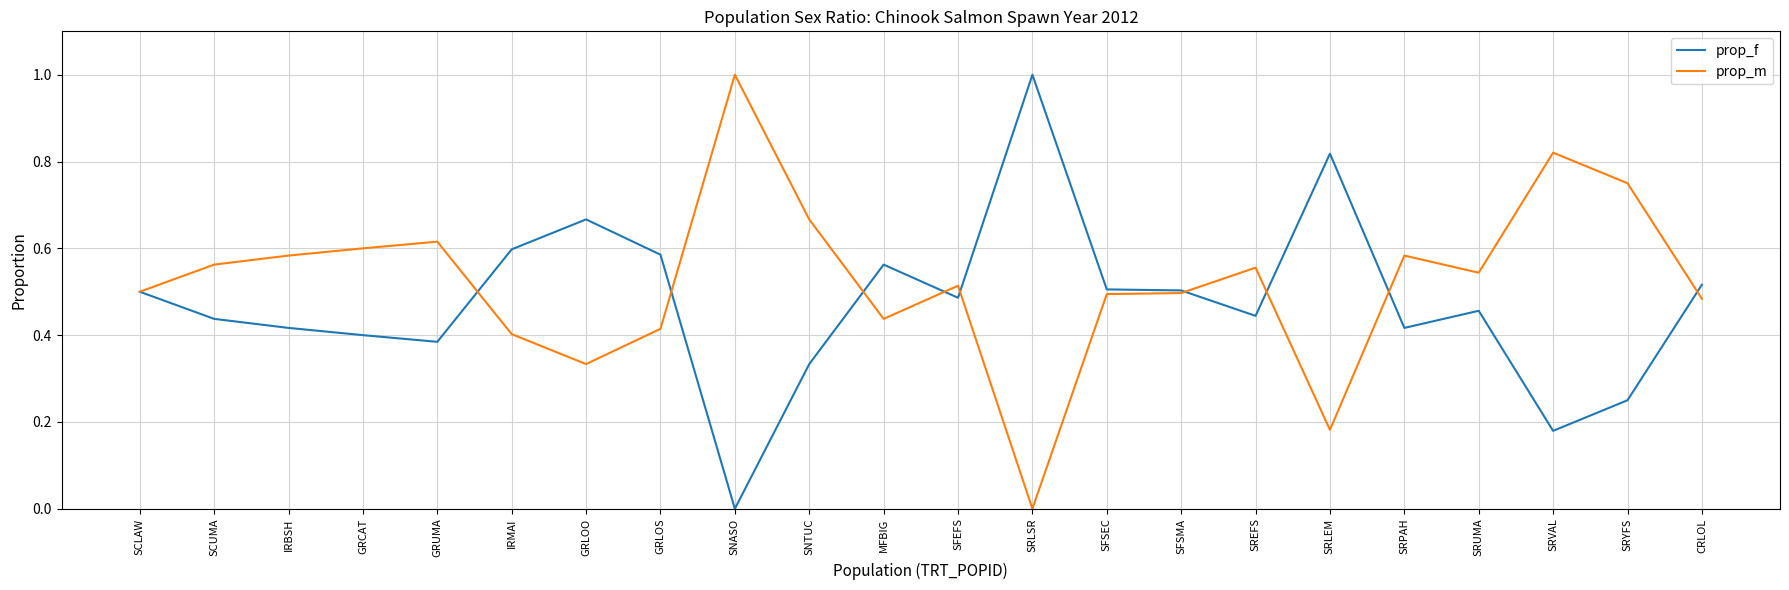

What position from the right is MFBIG?

12